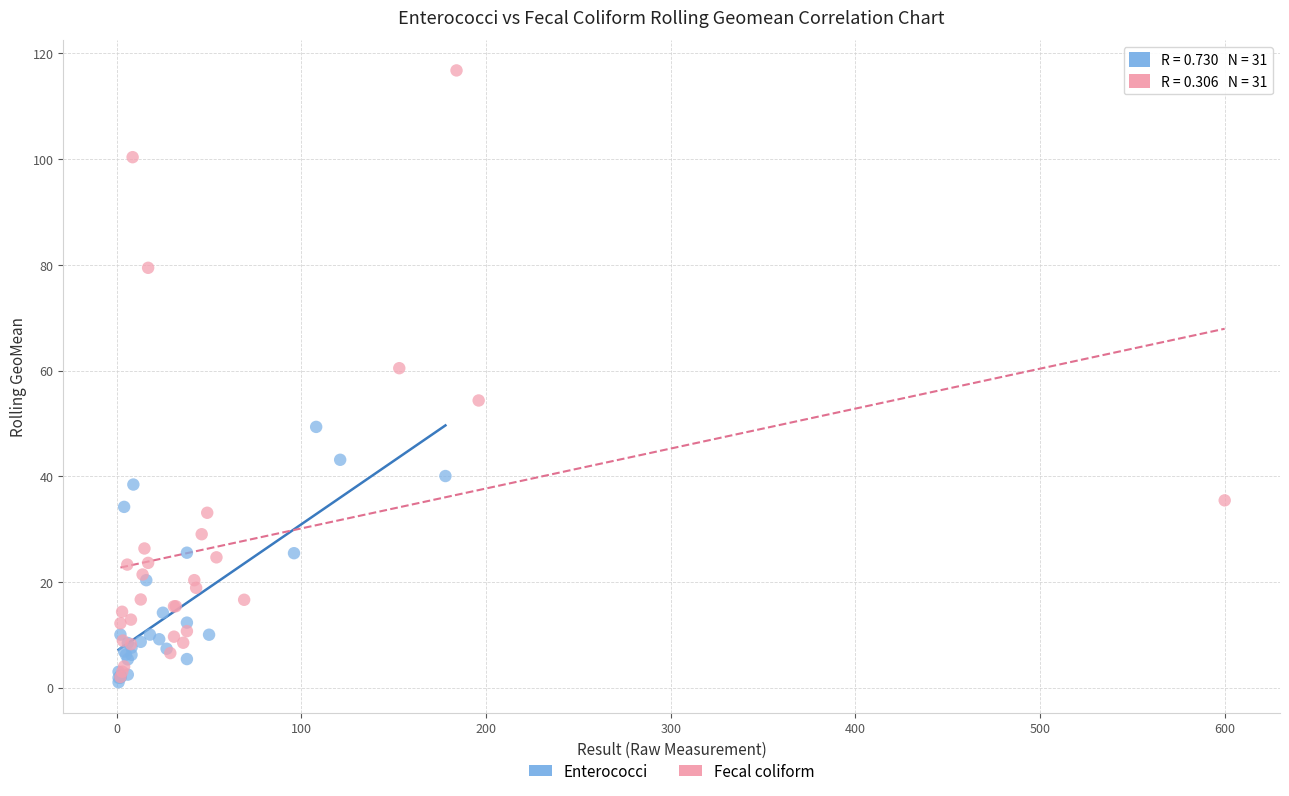

Which series reaches the maximum Y coordinate?

Fecal coliform